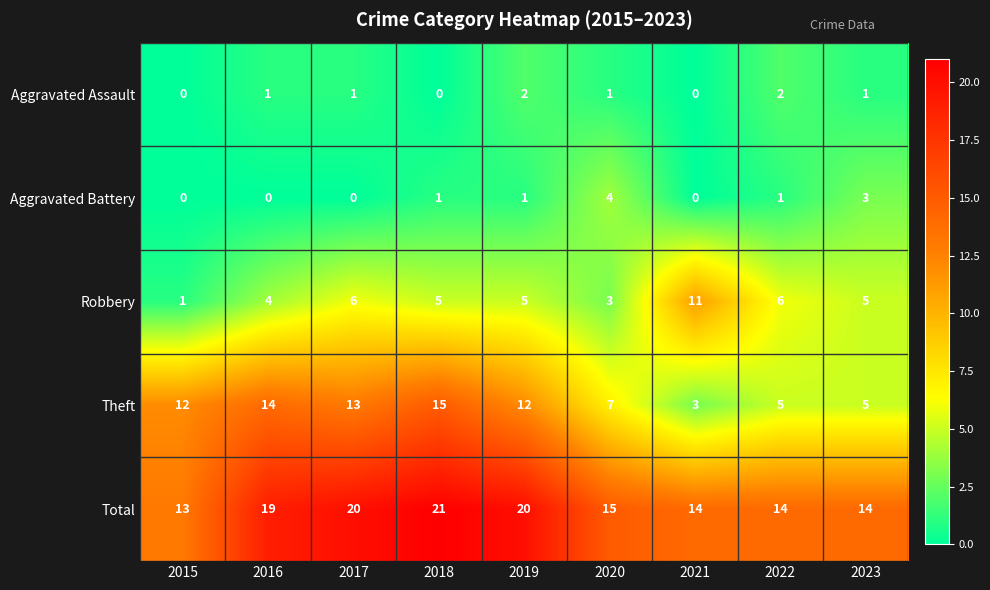

What is the total value across all series at 2015?

26